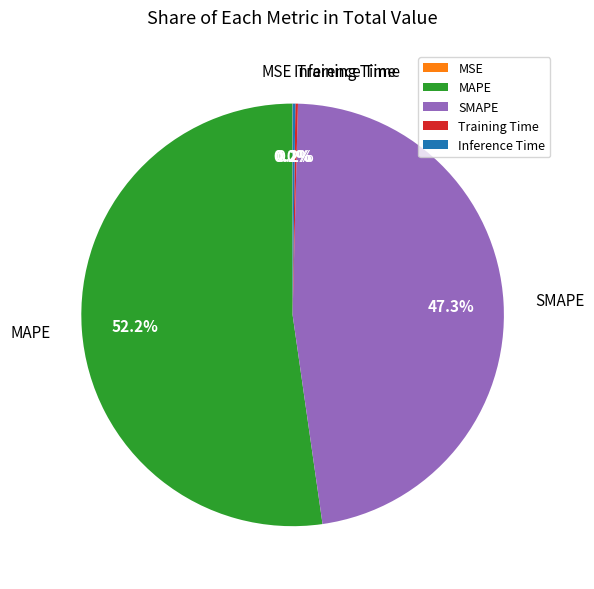

To the nearest percent, what is the difference between the MAPE and SMAPE slice percentages?

5%